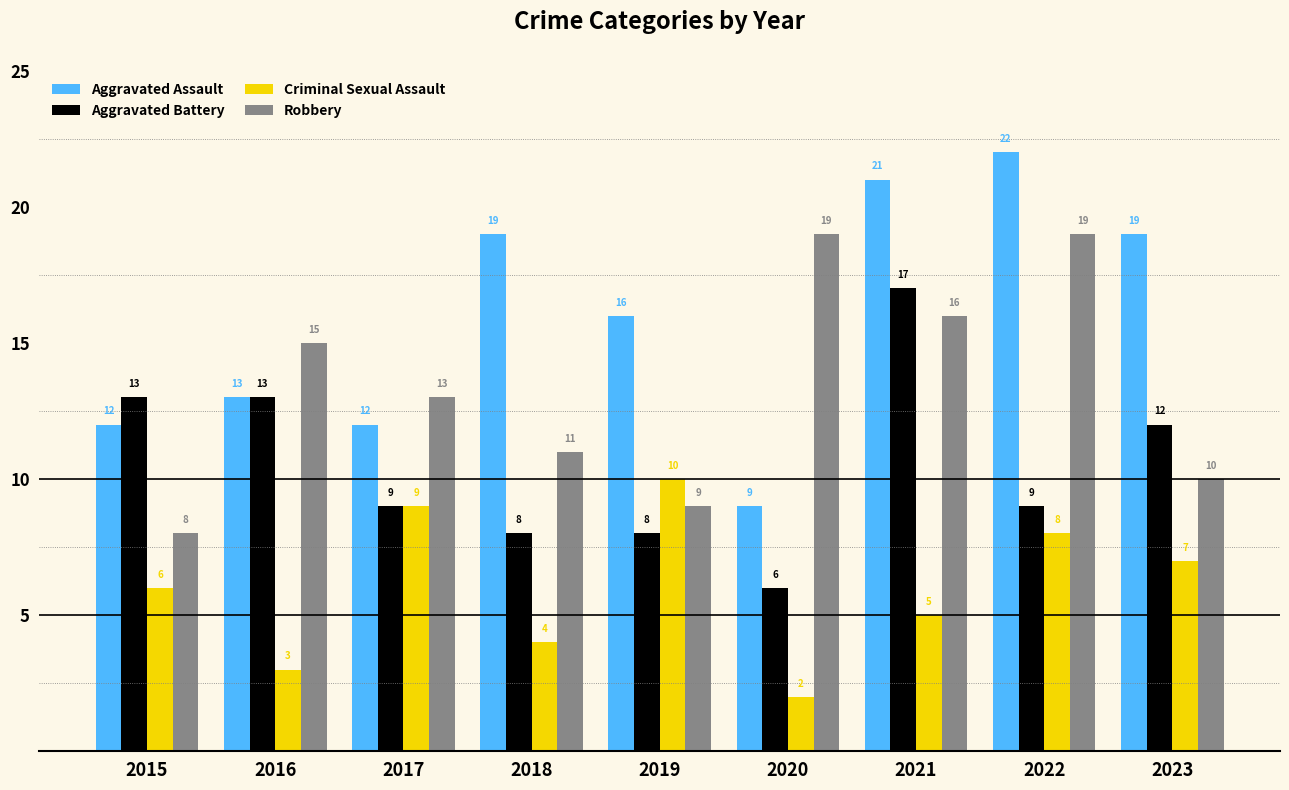

What is the minimum value shown in the chart?

2